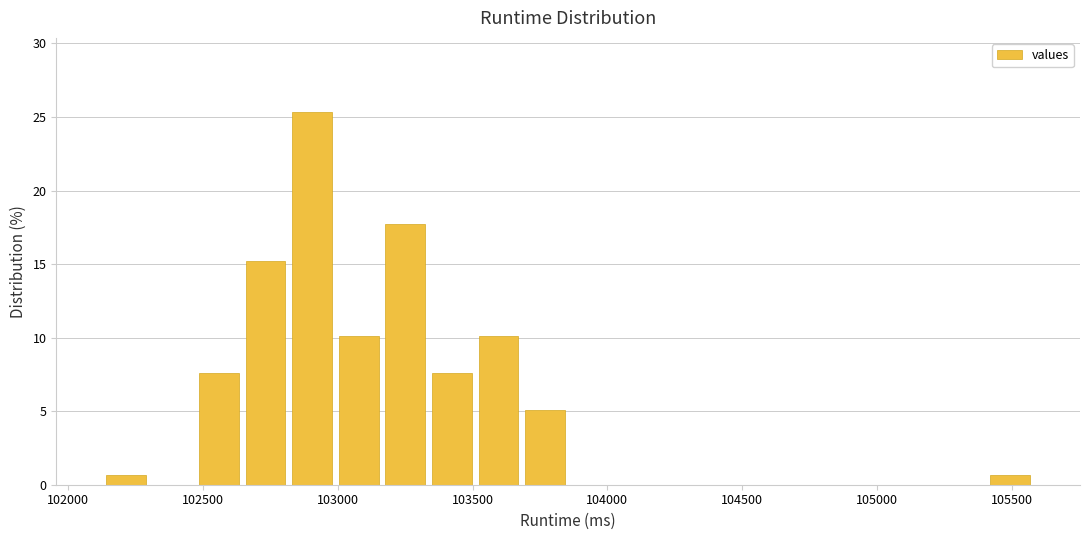

Read against the x-axis, roughly where is the centre of the tallest bar?

102900